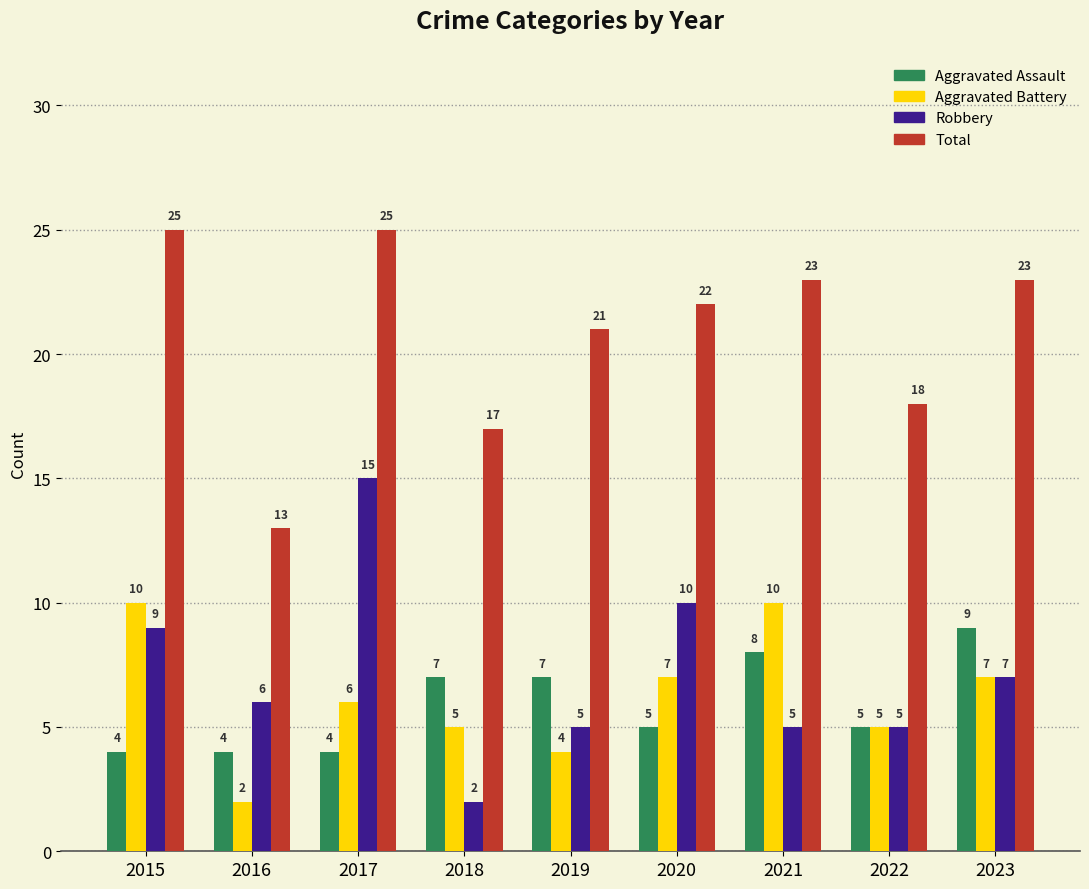

Which category has the lowest value in the Total series?

2016